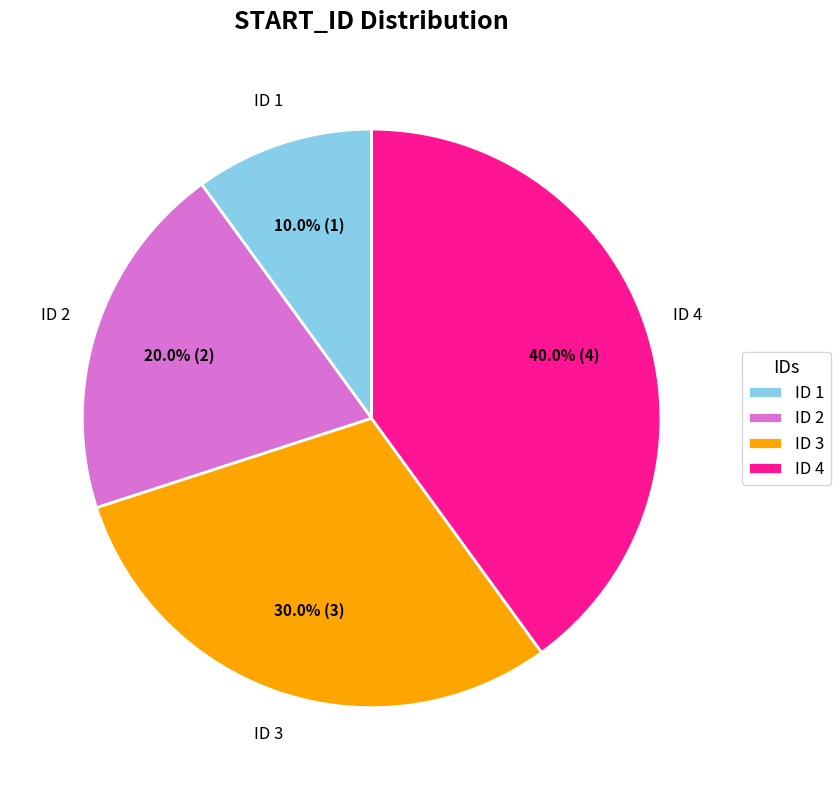

What is the total percentage of ID 3 and ID 1?

40.0%